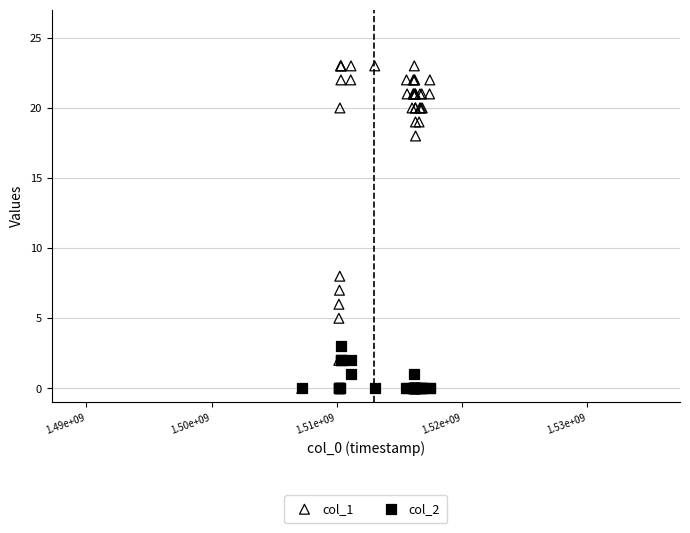

Across all series, what Y value is closest to 11?

8